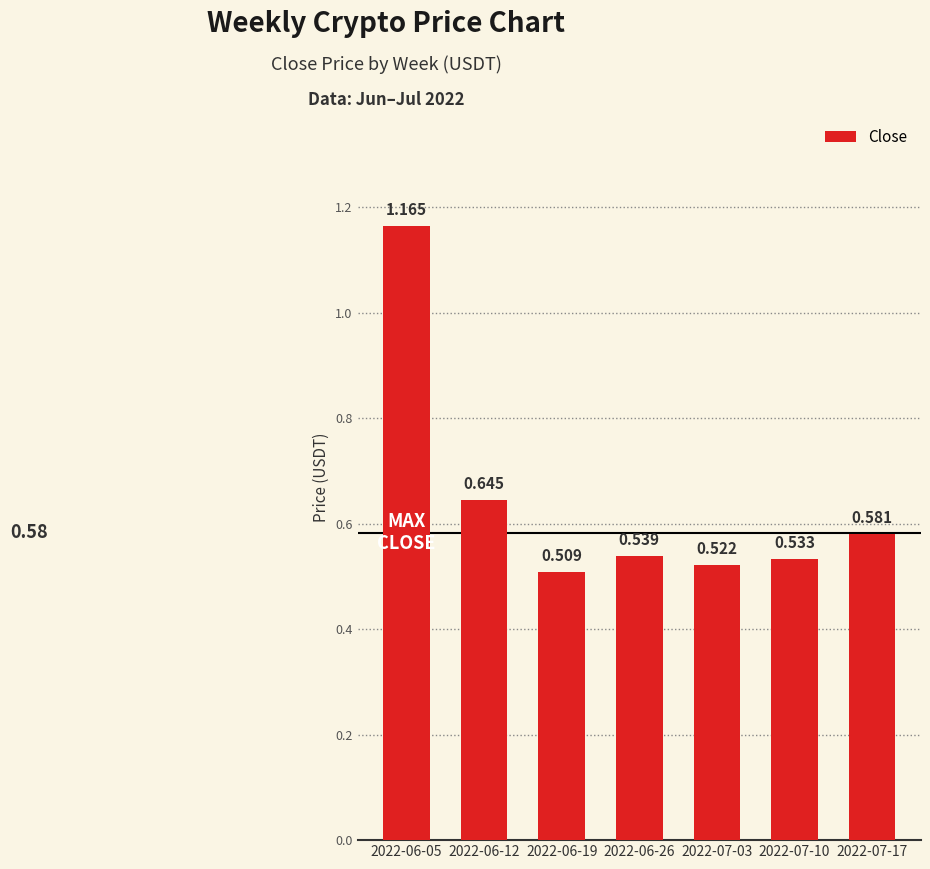

Reading left to right, extract all data points from this chart.

1.2	0.6	0.5	0.5	0.5	0.5	0.6